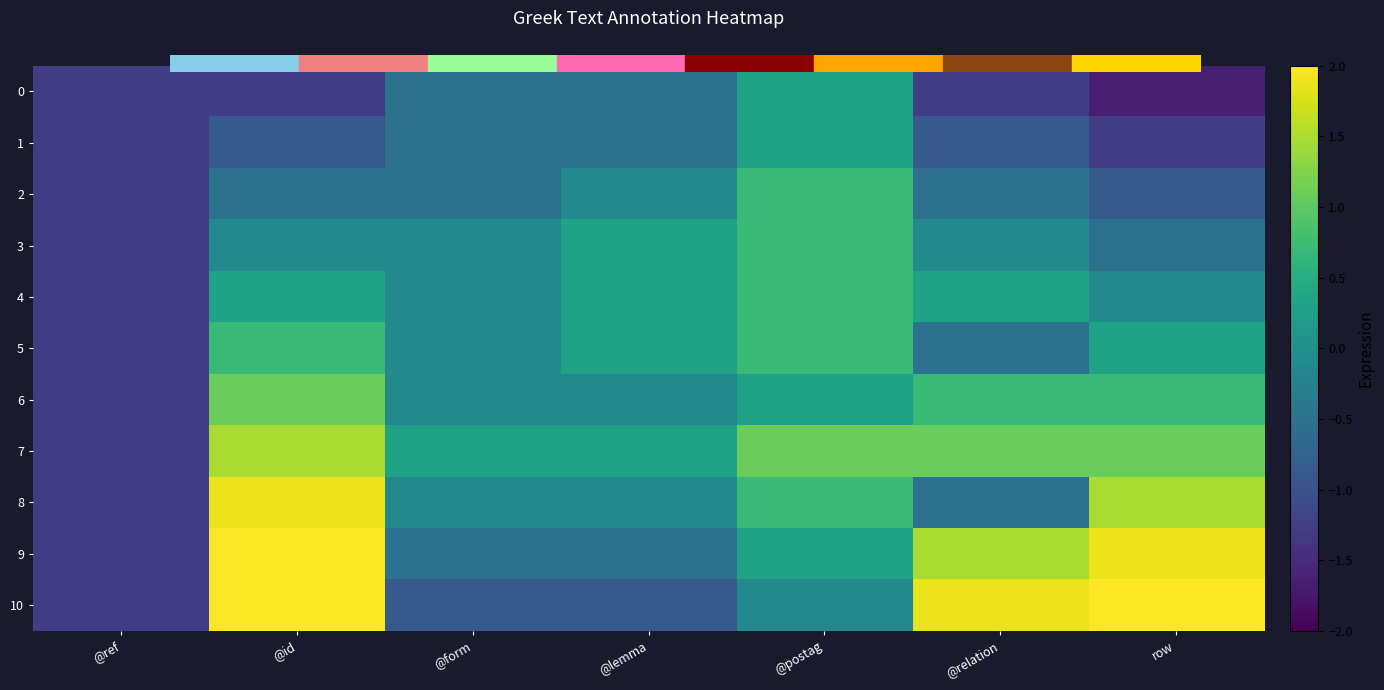

Reading left to right, extract all data points from this chart.

0: @ref=-1.3	@id=-1.3	@form=-0.5	@lemma=-0.5	@postag=0.3	@relation=-1.3	row=-1.7
1: @ref=-1.3	@id=-0.9	@form=-0.5	@lemma=-0.5	@postag=0.3	@relation=-0.9	row=-1.3
2: @ref=-1.3	@id=-0.5	@form=-0.5	@lemma=-0.1	@postag=0.7	@relation=-0.5	row=-0.9
3: @ref=-1.3	@id=-0.1	@form=-0.1	@lemma=0.3	@postag=0.7	@relation=-0.1	row=-0.5
4: @ref=-1.3	@id=0.3	@form=-0.1	@lemma=0.3	@postag=0.7	@relation=0.3	row=-0.1
5: @ref=-1.3	@id=0.7	@form=-0.1	@lemma=0.3	@postag=0.7	@relation=-0.5	row=0.3
6: @ref=-1.3	@id=1.1	@form=-0.1	@lemma=-0.1	@postag=0.3	@relation=0.7	row=0.7
7: @ref=-1.3	@id=1.5	@form=0.3	@lemma=0.3	@postag=1.1	@relation=1.1	row=1.1
8: @ref=-1.3	@id=1.9	@form=-0.1	@lemma=-0.1	@postag=0.7	@relation=-0.5	row=1.5
9: @ref=-1.3	@id=2.3	@form=-0.5	@lemma=-0.5	@postag=0.3	@relation=1.5	row=1.9
10: @ref=-1.3	@id=2.7	@form=-0.9	@lemma=-0.9	@postag=-0.1	@relation=1.9	row=2.3